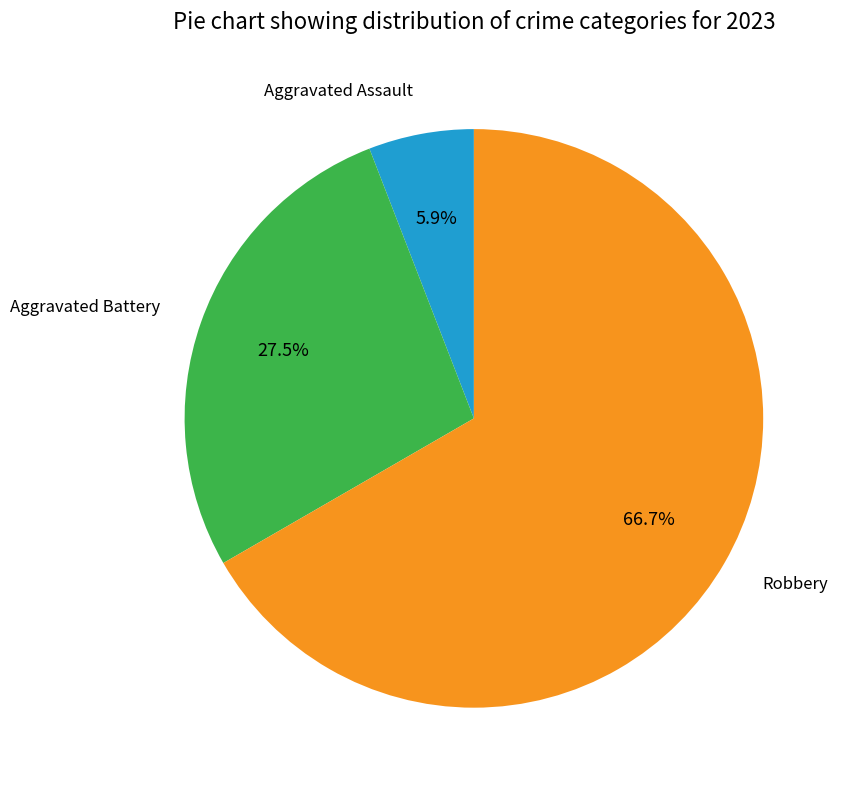

To the nearest percent, what is the difference between the largest and smallest slice percentages?

61%